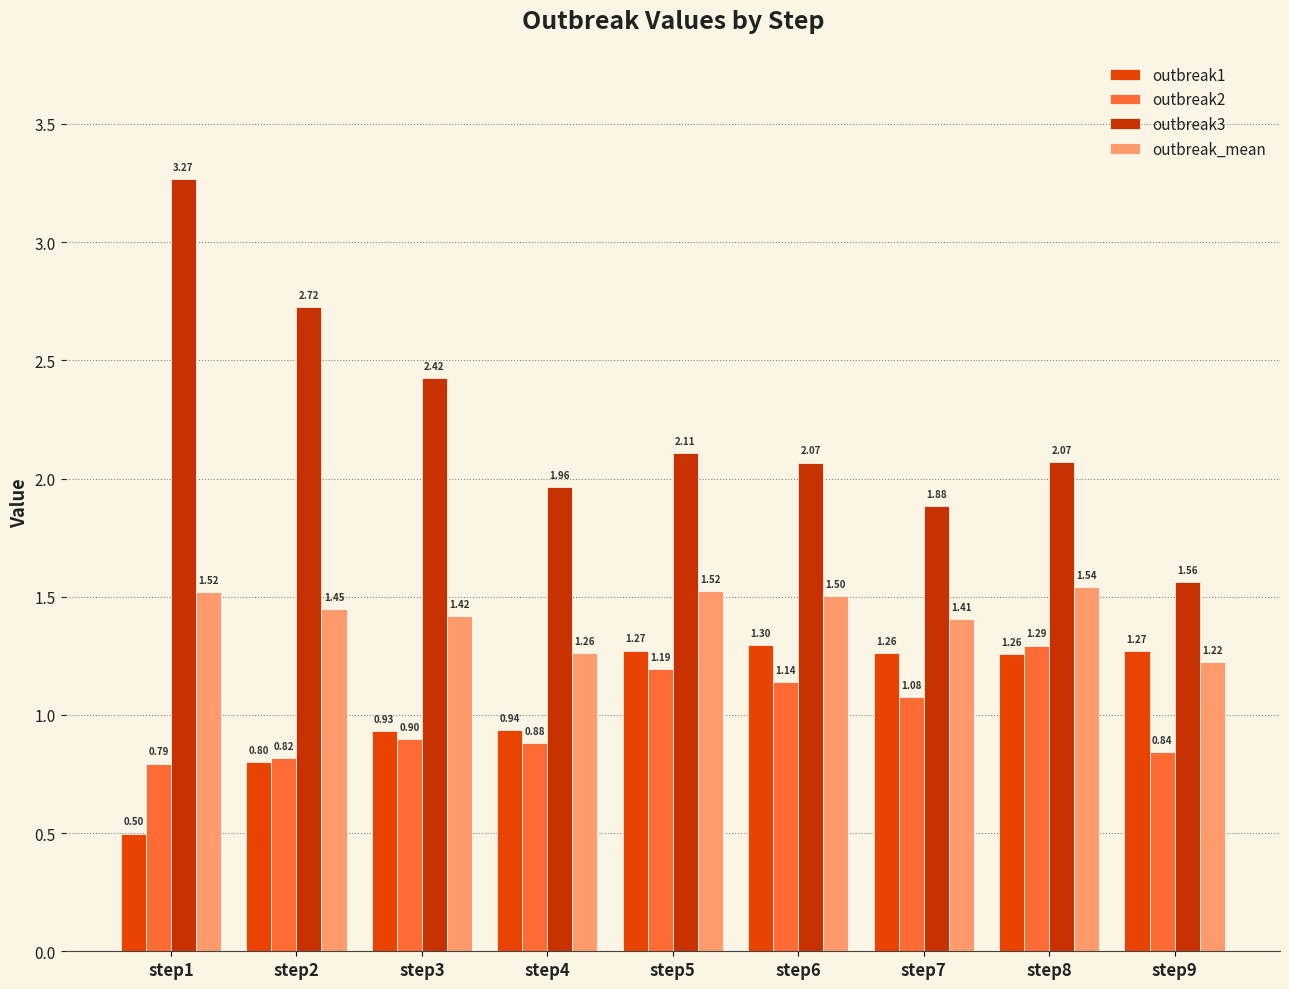

Between step7 and step8, which is larger?

step7